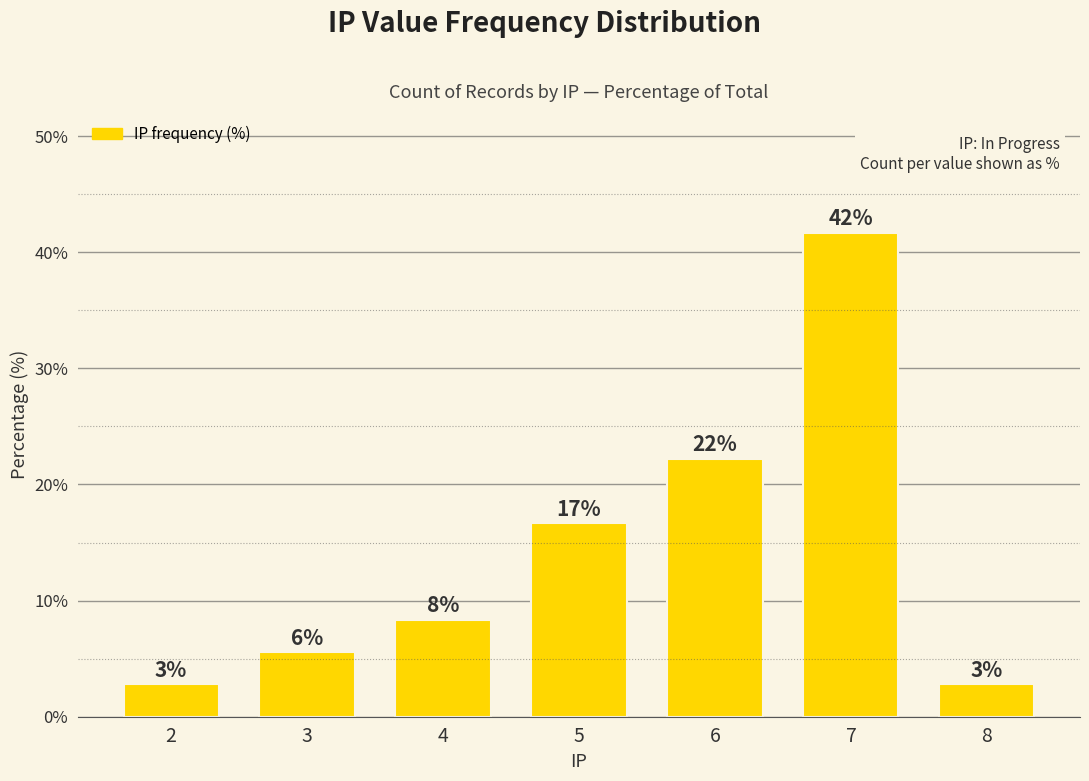

Does the chart contain any negative values?

No